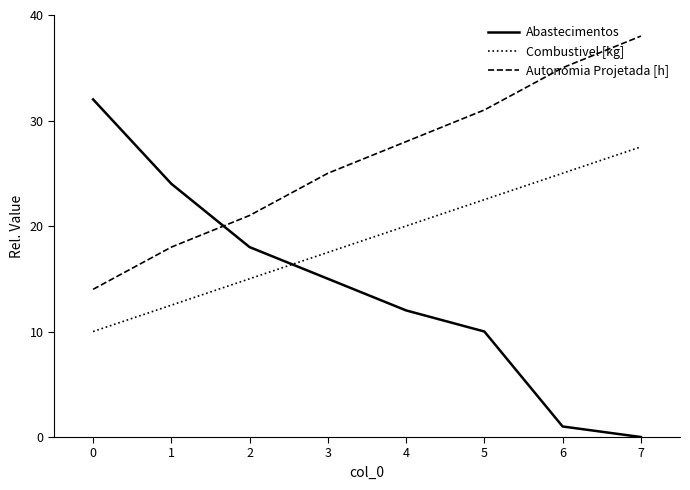

The Autonomia Projetada [h] series shows 28.0 at 4. True or false?

True